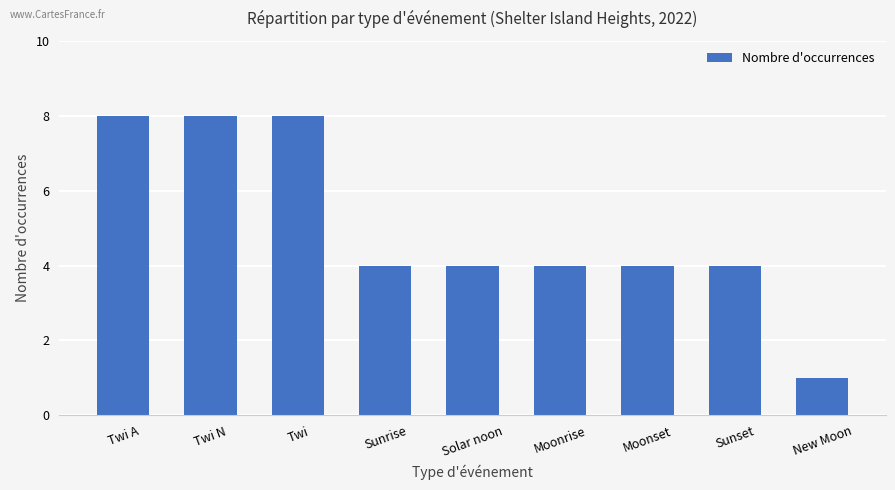

What is the approximate value at Sunrise?

4